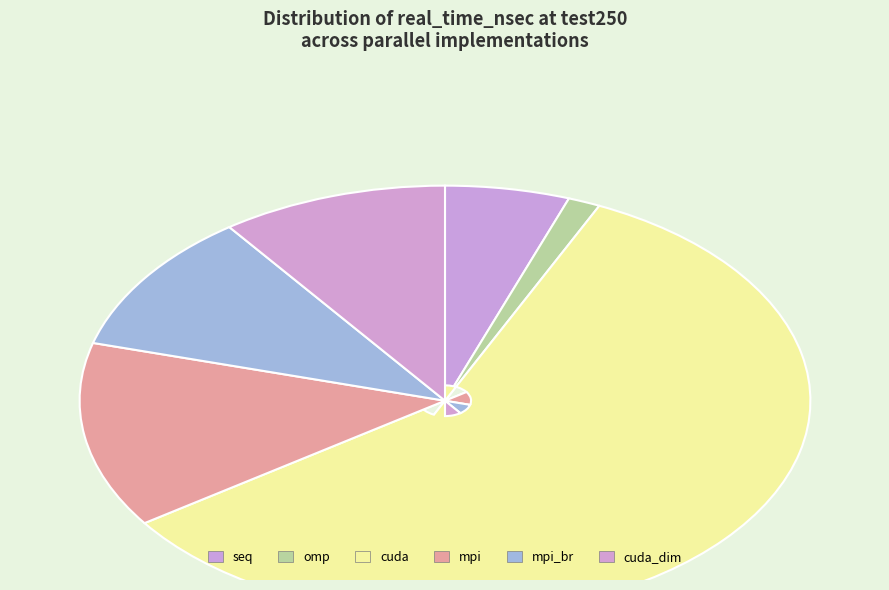

What is the ratio of the value at mpi to the value at seq?

2.5